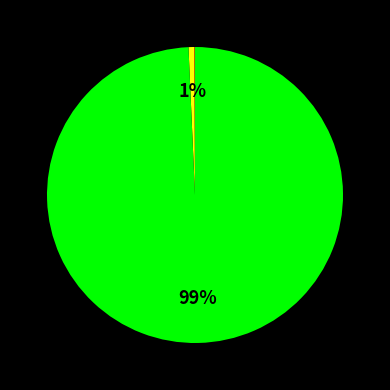

To the nearest percent, what is the average slice percentage?

25%